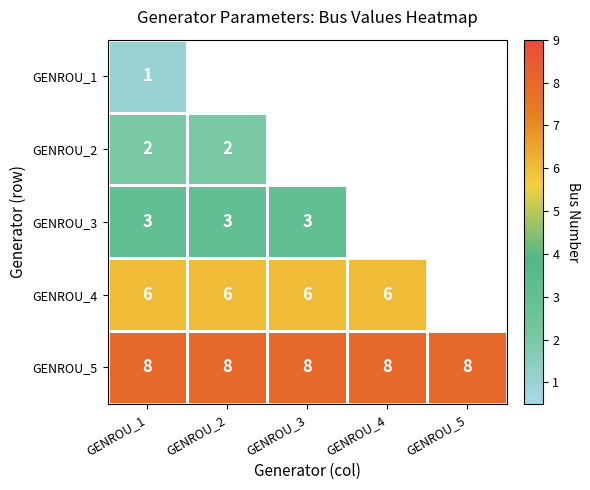

What value does the GENROU_5 series have at GENROU_2?

8